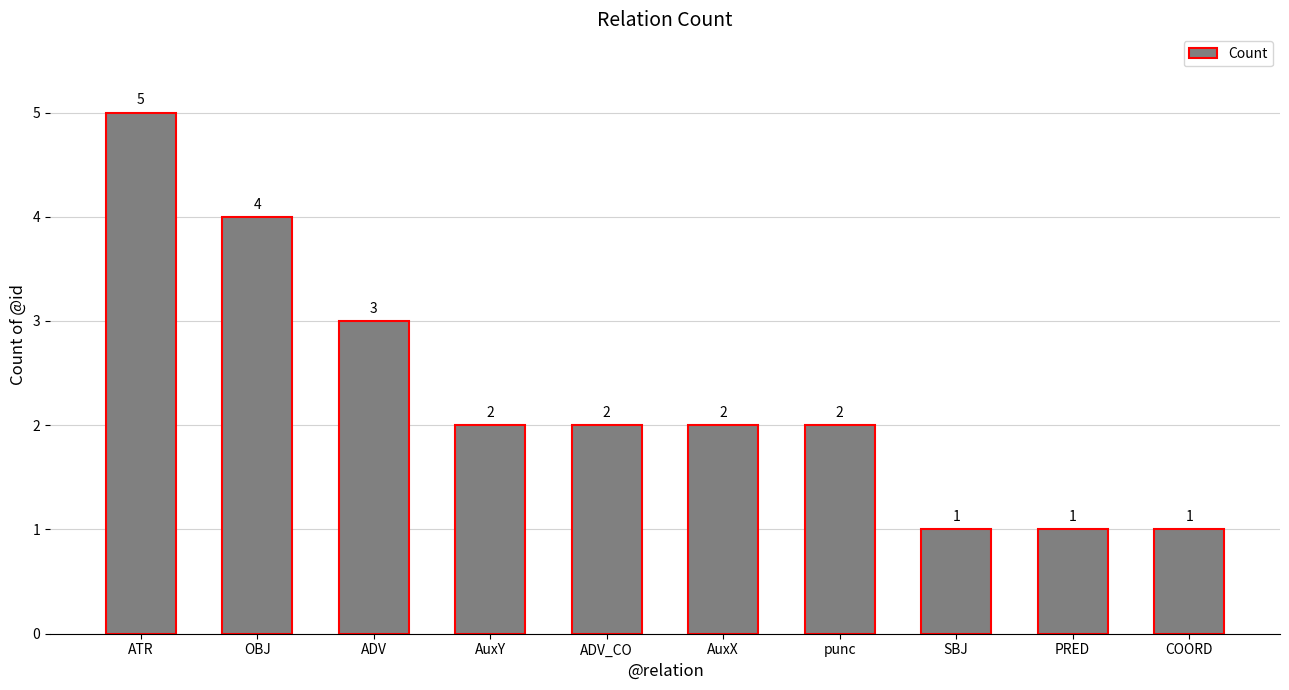

What position from the left is AuxX?

6